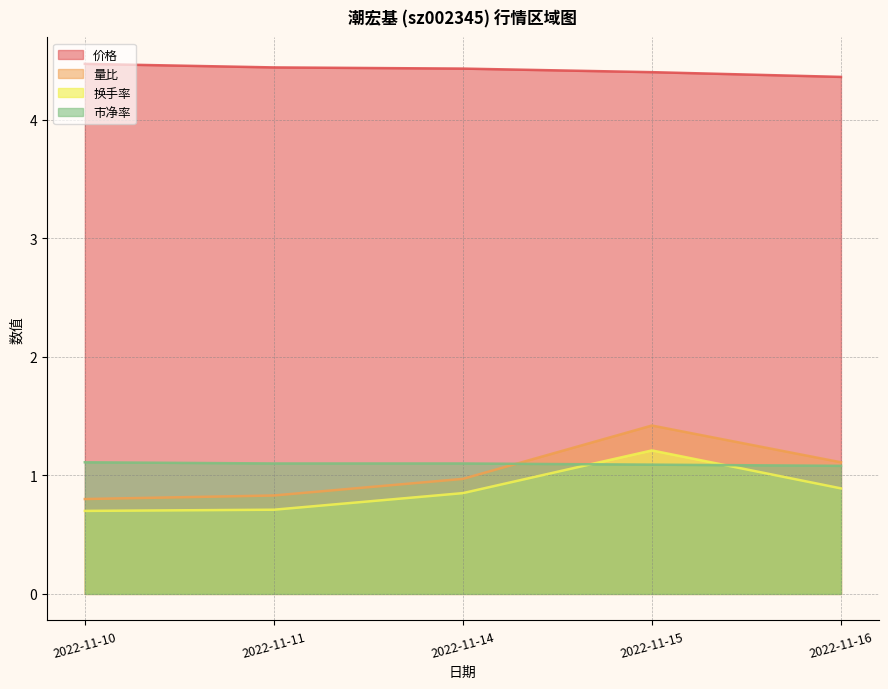

True or false: 量比 has more than 0 interior local peaks.

True